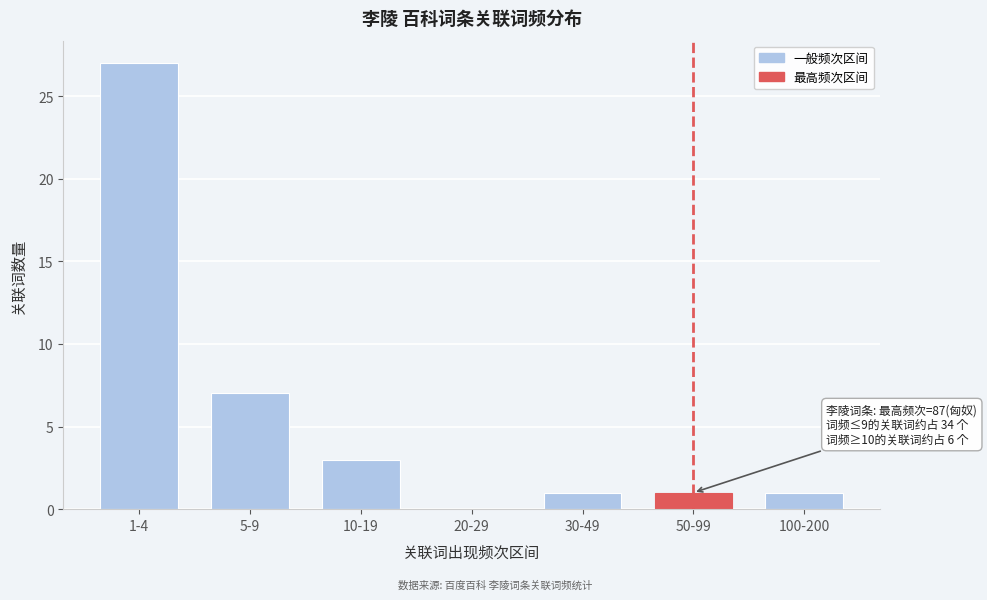

Reading left to right, extract all data points from this chart.

1-4=27	5-9=7	10-19=3	20-29=0	30-49=1	50-99=1	100-200=1